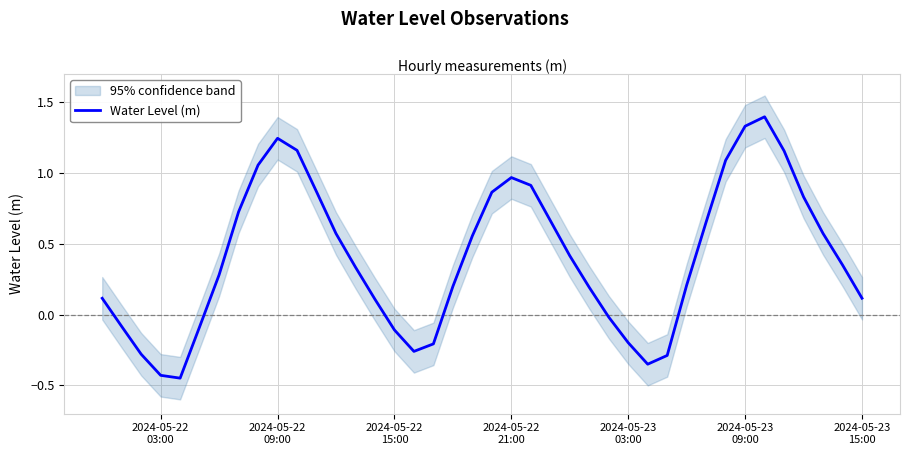

True or false: there are more than 0 points higher than both neighbors.

True